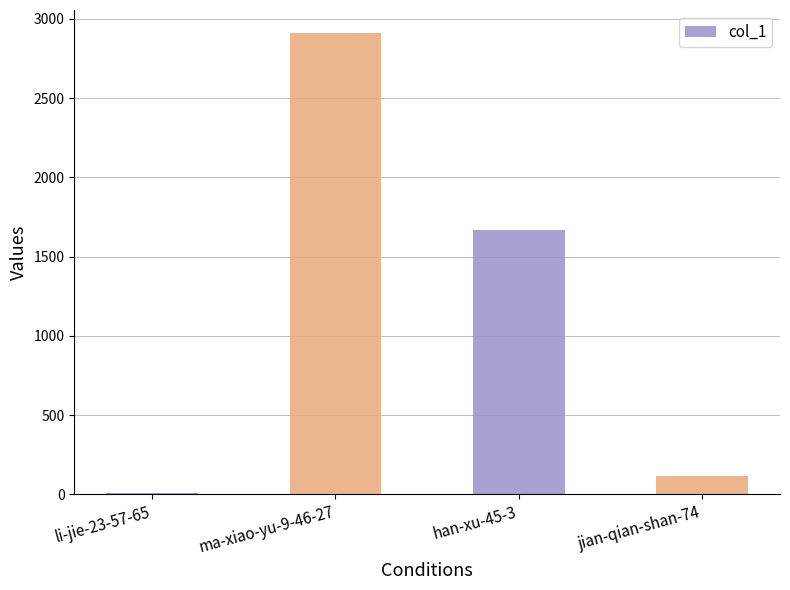

What is the sum of all values?

4703